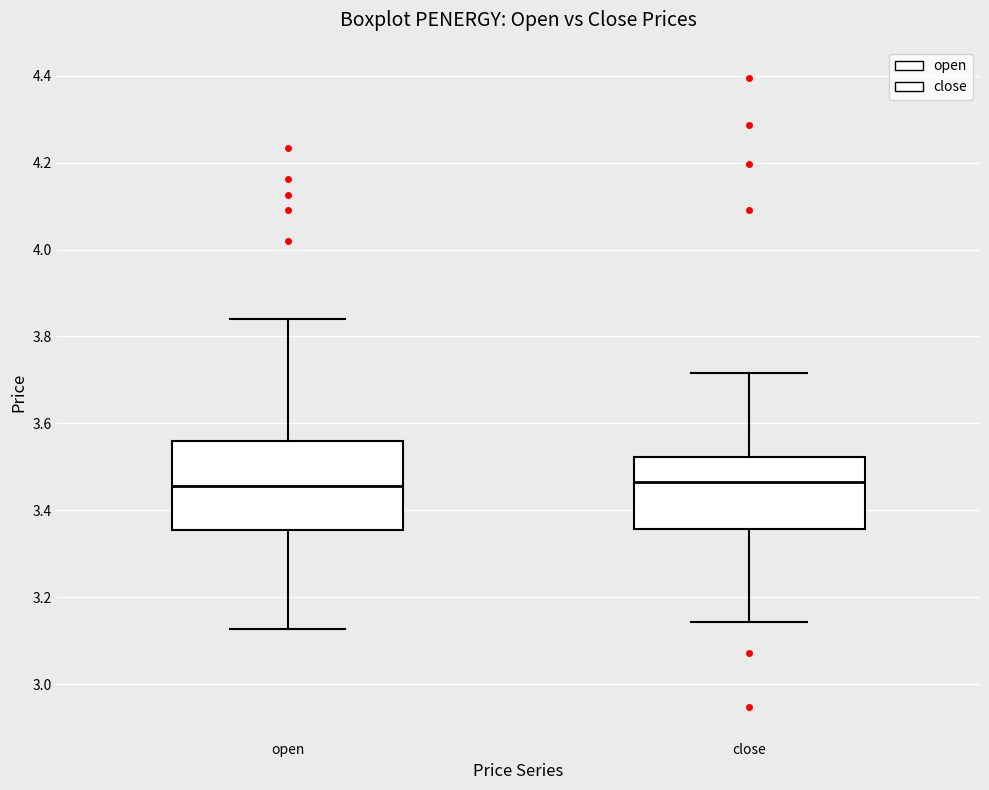

Where does the median line of the box for close sit on the y-axis? The values are not printed on the chart, so give them approximately, as read against the axis.

3.46